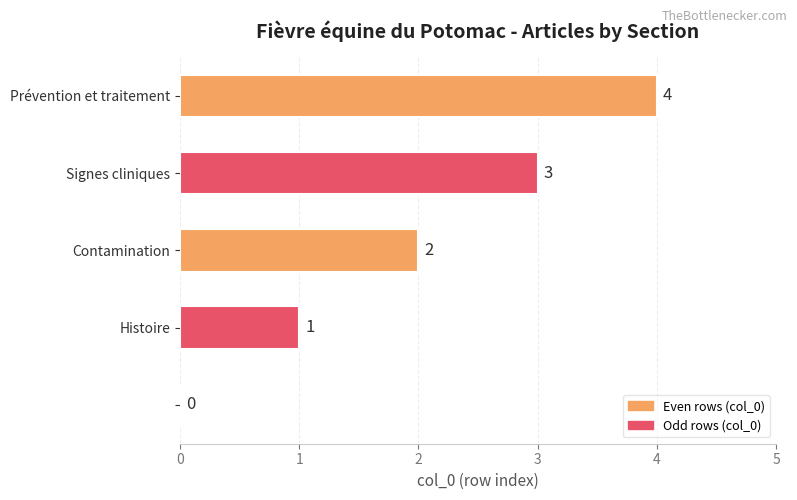

Are the bars horizontal?

Yes